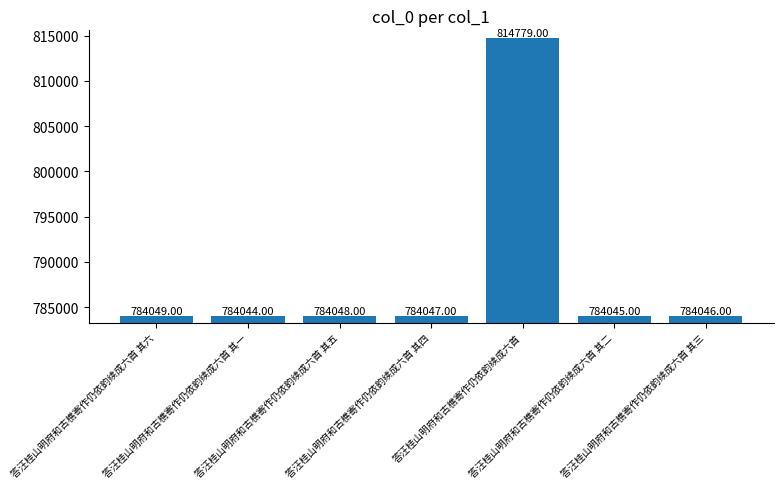

Approximately how many times larger is the value at 答汪桂山明府和古樵寄作仍依韵续成六首 其一 compared to 答汪桂山明府和古樵寄作仍依韵续成六首 其五?

1.0